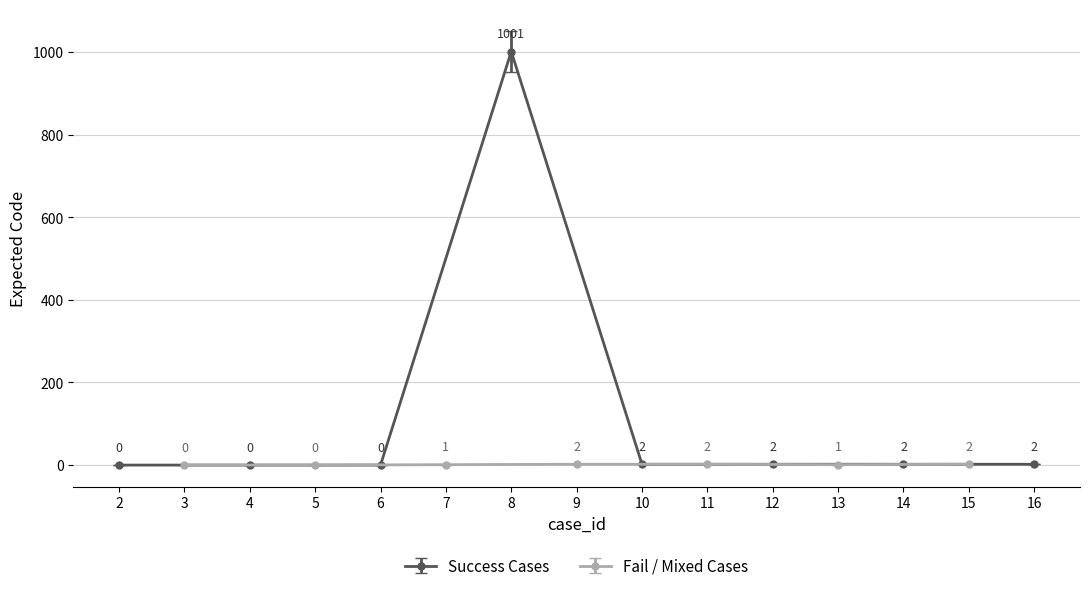

How many positive values are there?

11